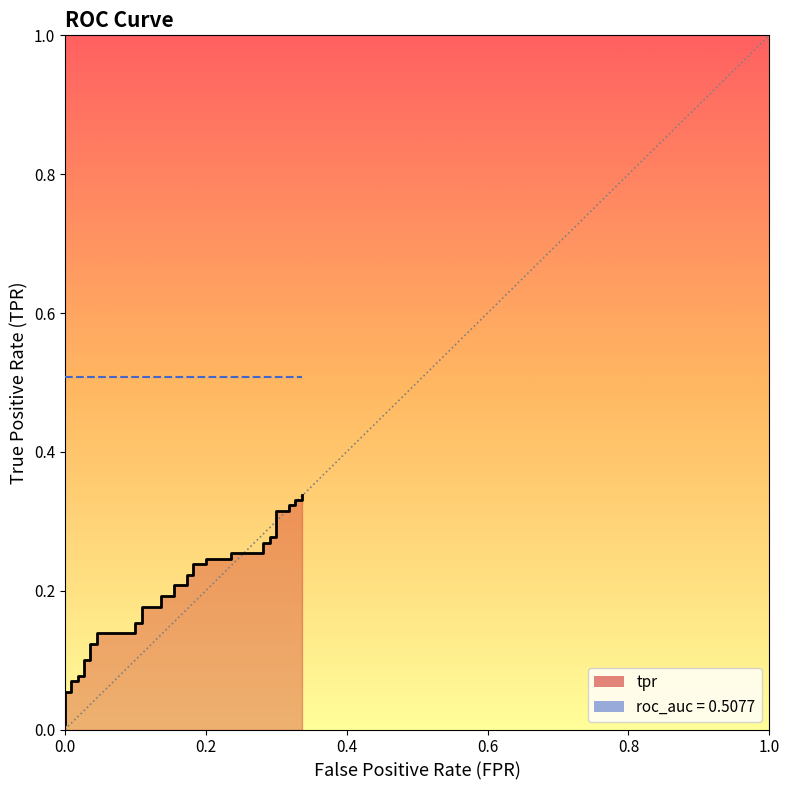

The chart shows a value of 0.0 at 8. True or false?

False